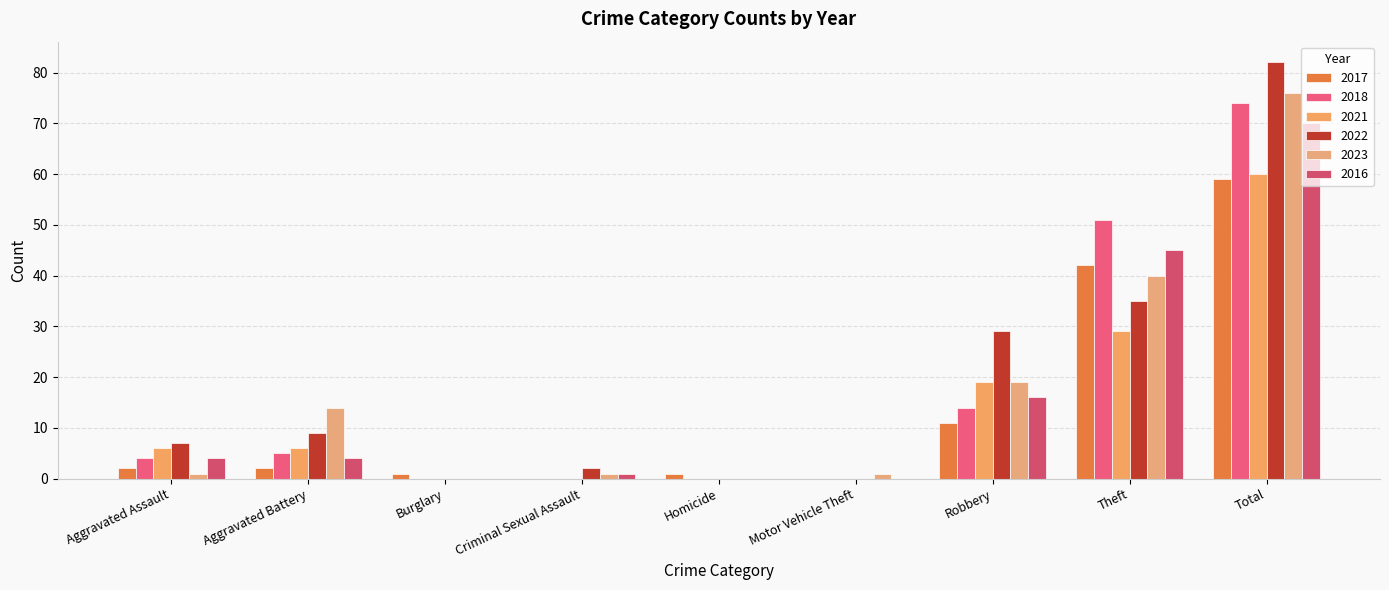

How many data points does each series have?

9